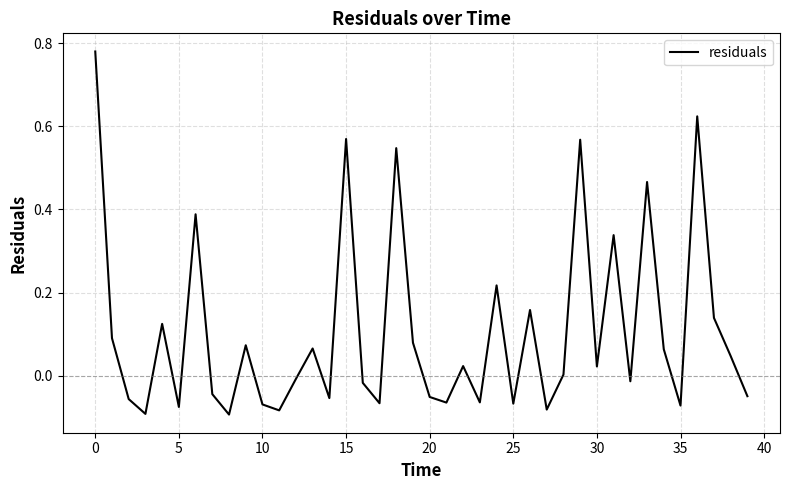

What is the difference between the maximum and minimum values?

0.9